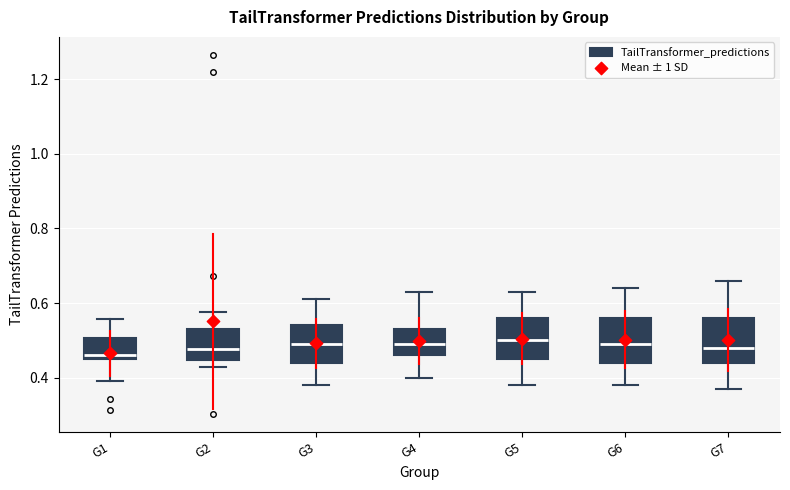

Reading left to right, transcribe this box plot: for each box, give where its median line is, the range the box spans, and where its two whiskers end, as read against the y-axis. The values are not printed on the chart, so give them approximately, as read against the axis.

G1: median 0.46 (just above the box's lower edge), box 0.46 to 0.50, whiskers 0.40 to 0.56
G2: median 0.48, box 0.44 to 0.54, whiskers 0.42 to 0.58
G3: median 0.50, box 0.44 to 0.54, whiskers 0.38 to 0.62
G4: median 0.50, box 0.46 to 0.54, whiskers 0.40 to 0.64
G5: median 0.50, box 0.46 to 0.56, whiskers 0.38 to 0.64
G6: median 0.50, box 0.44 to 0.56, whiskers 0.38 to 0.64
G7: median 0.48, box 0.44 to 0.56, whiskers 0.38 to 0.66